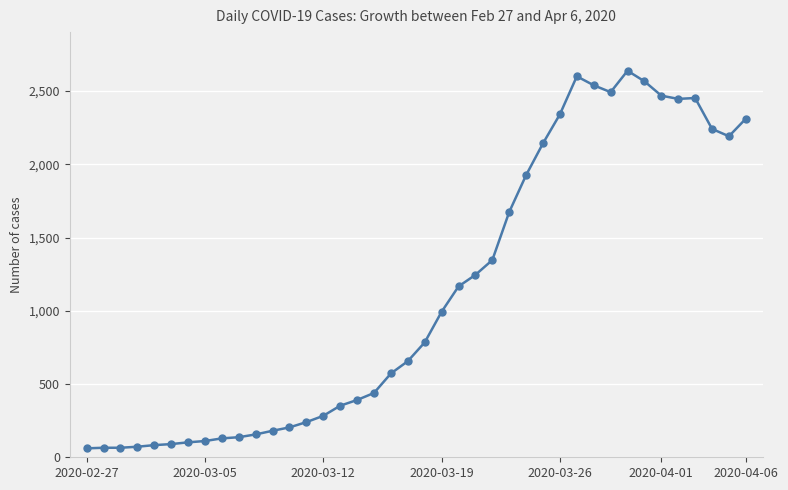

True or false: the data has more than 0 interior local peaks.

True